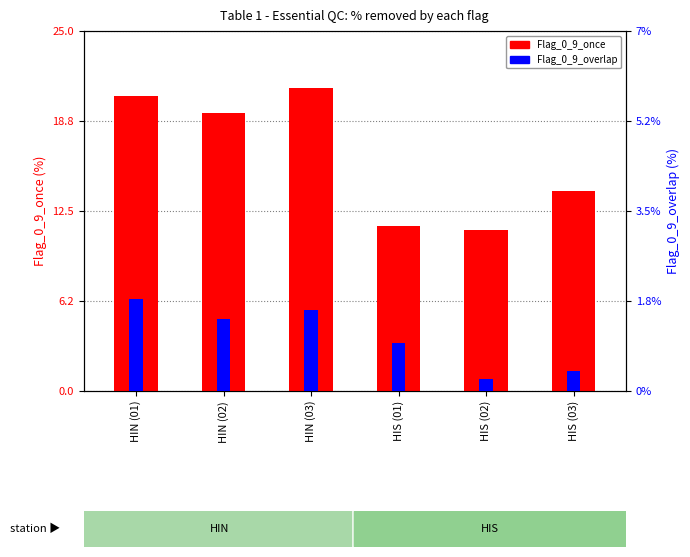

What is the sum of all Flag_0_9_overlap values?

6.3